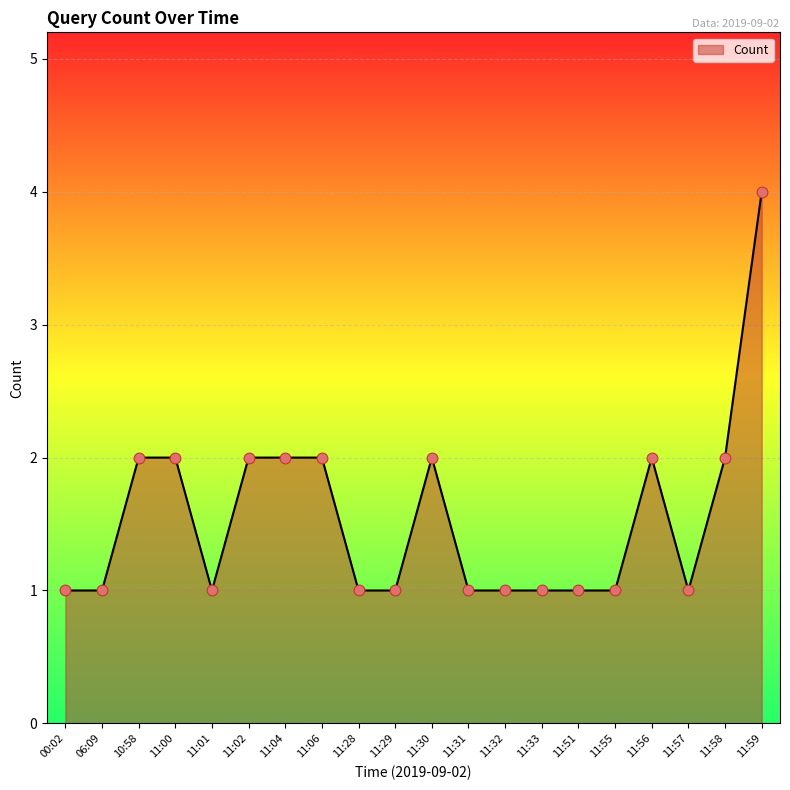

What is the change in value from 11:51 to 11:58?

+1